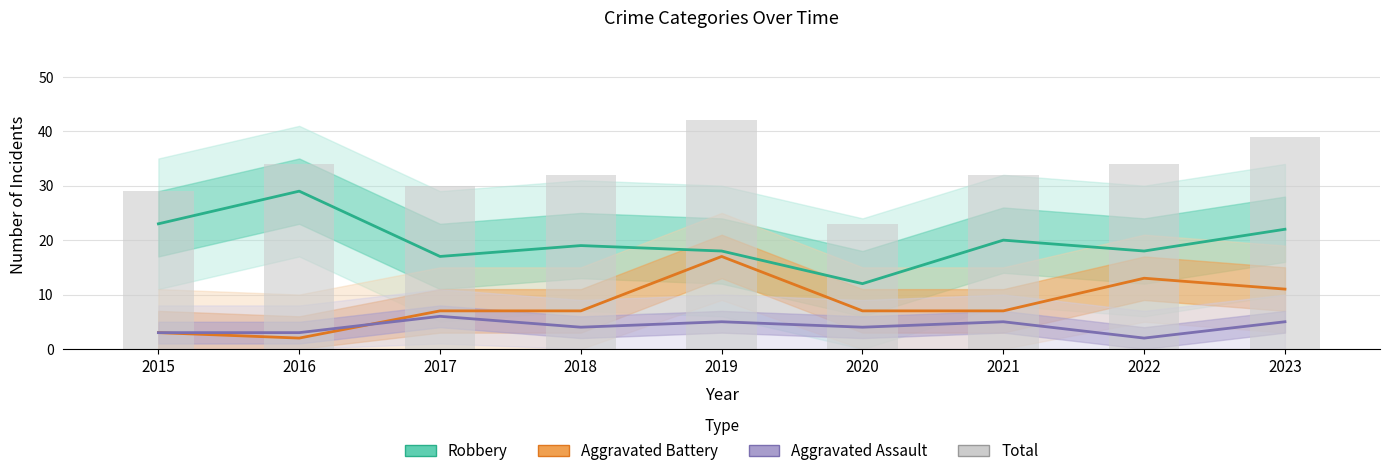

At which label does Robbery reach its minimum?

2020